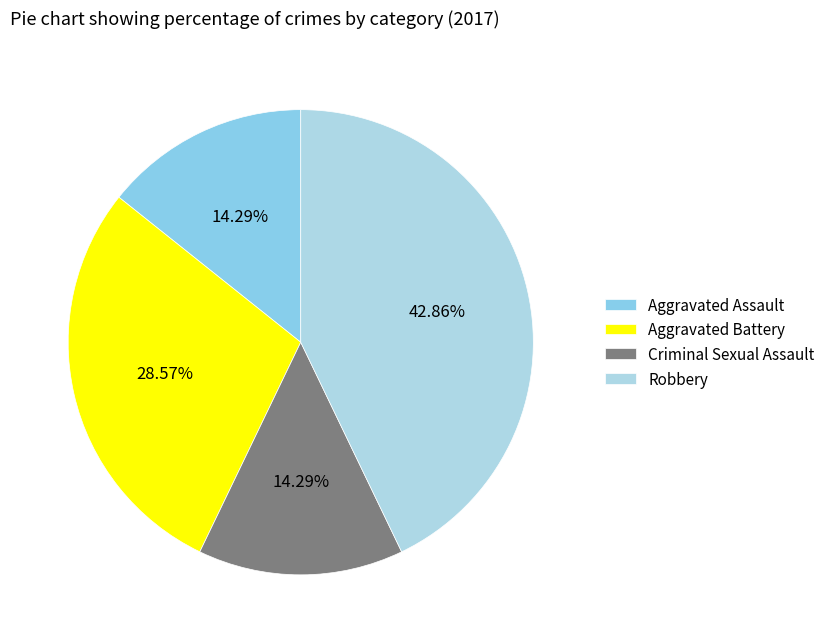

Rank the categories by value from lowest to highest.

Aggravated Assault, Criminal Sexual Assault, Aggravated Battery, Robbery